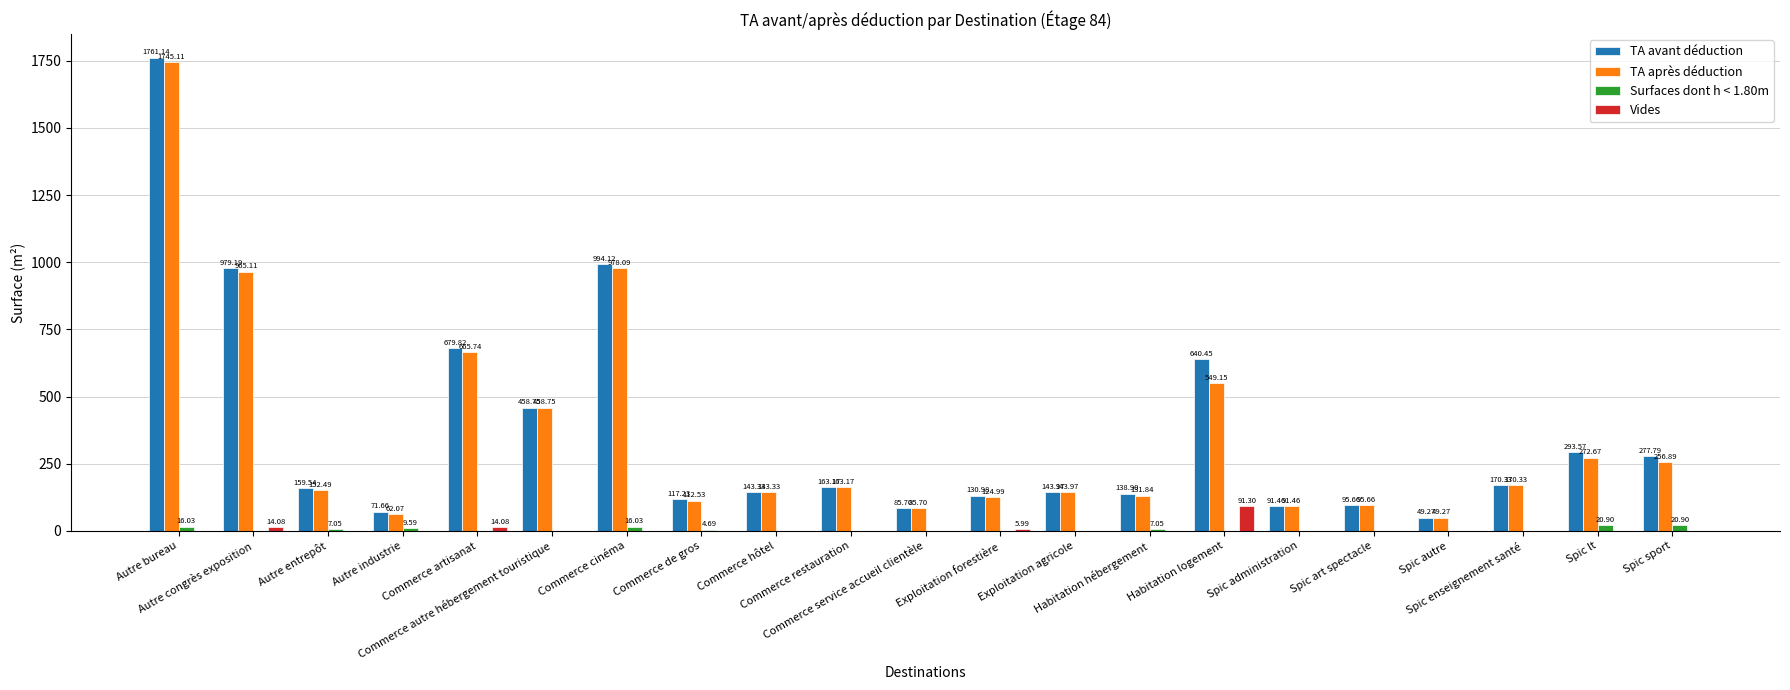

Which series has the largest total across all categories?

TA avant déduction